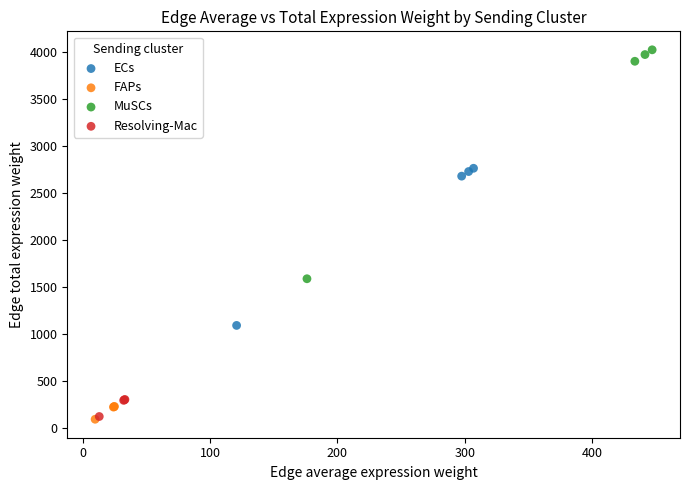

Which series contains the highest Y value?

MuSCs